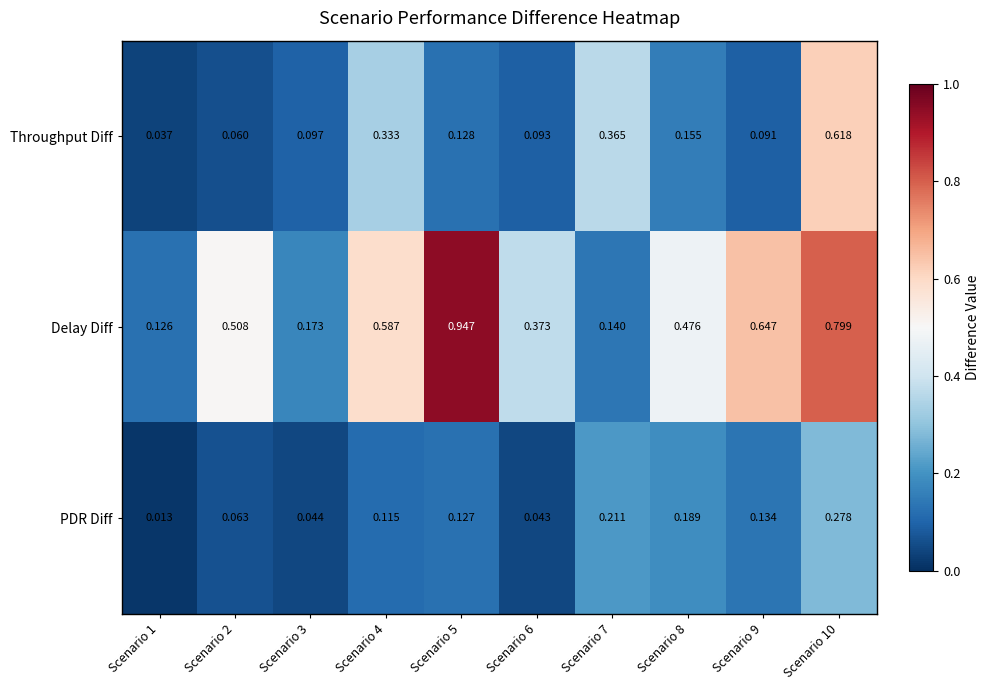

Which series has the largest total across all categories?

Delay Diff